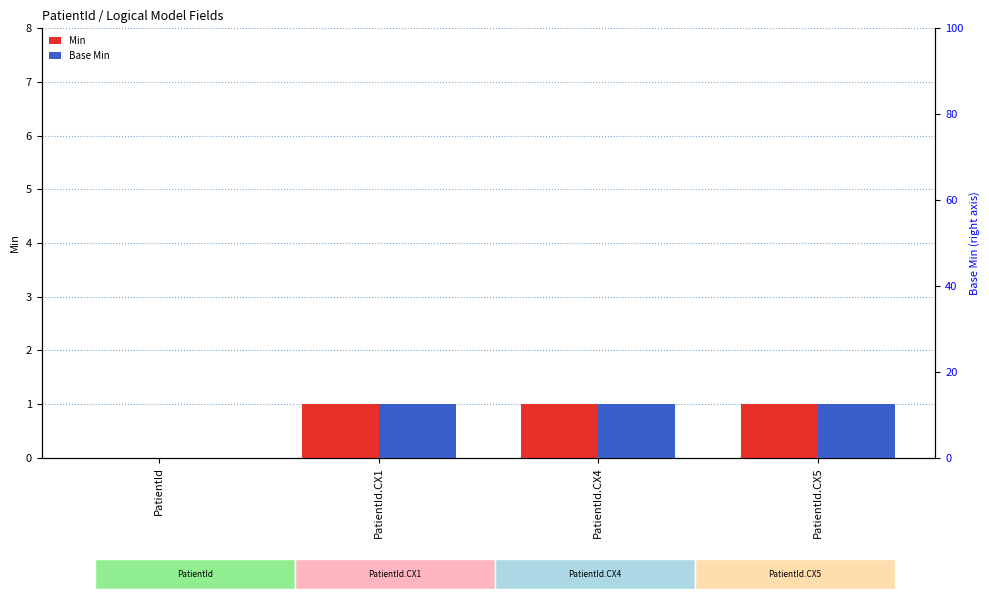

The Min series shows 0 at PatientId.CX4. True or false?

False